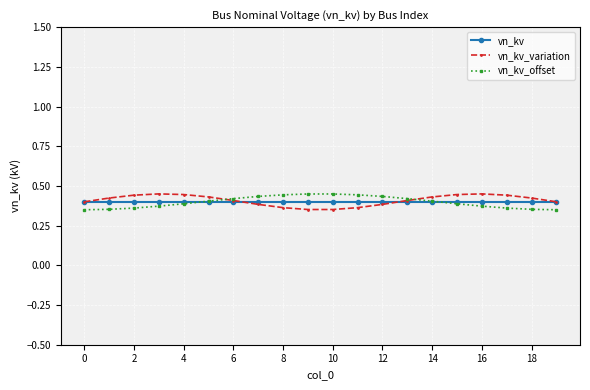

At how many categories does at least one series exceed 0?

20